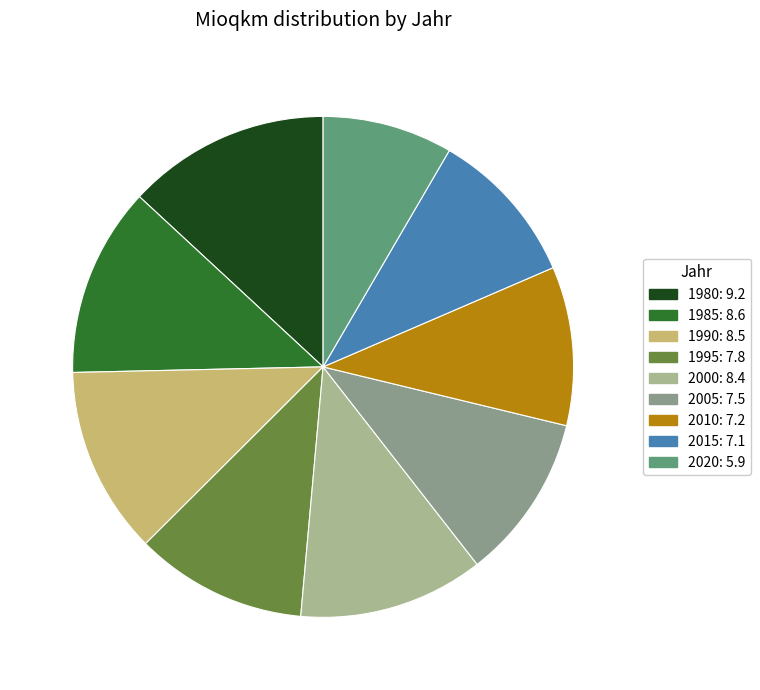

Is 2015 the majority of the pie?

No